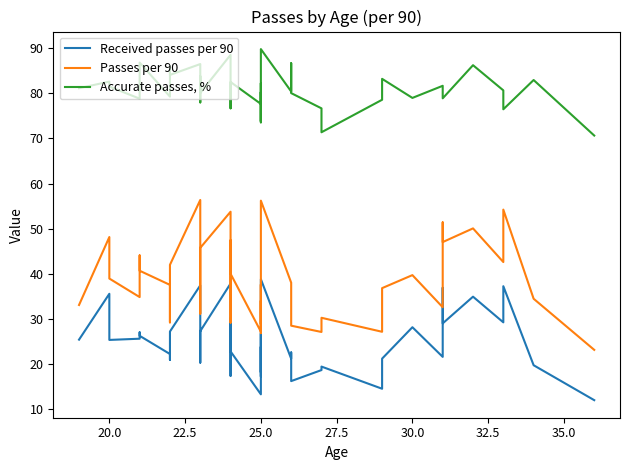

What position from the right is 25.0?

37